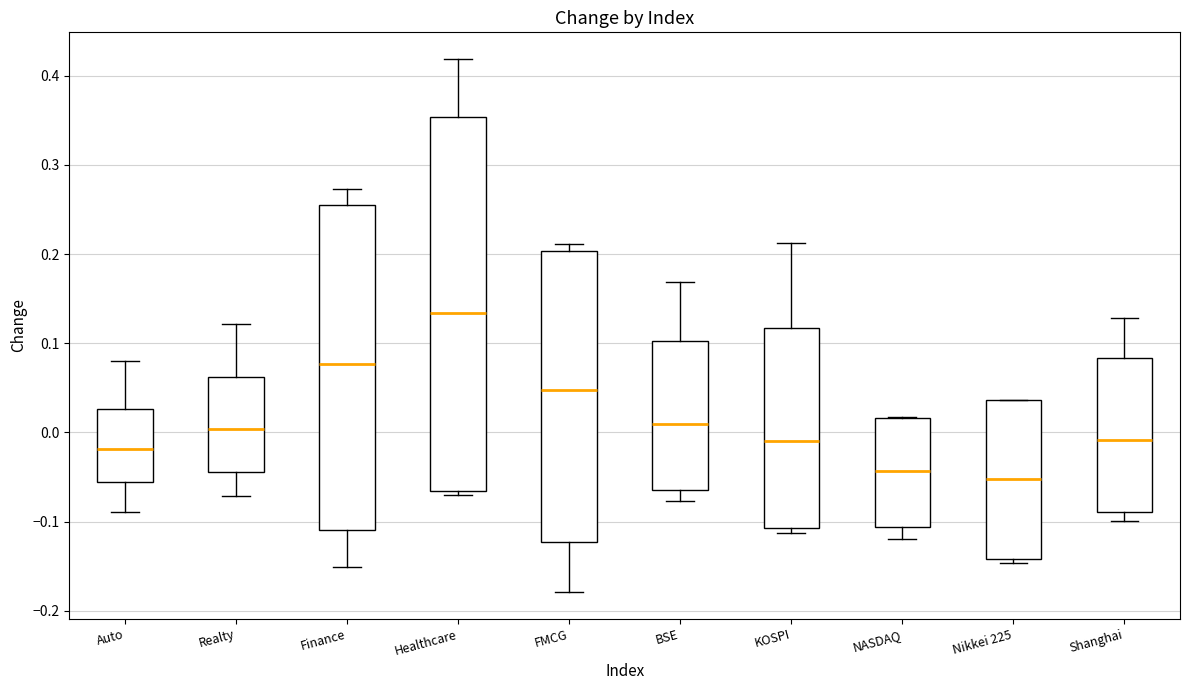

Where is the upper edge of the box for Shanghai on the y-axis? The values are not printed on the chart, so give them approximately, as read against the axis.

0.08